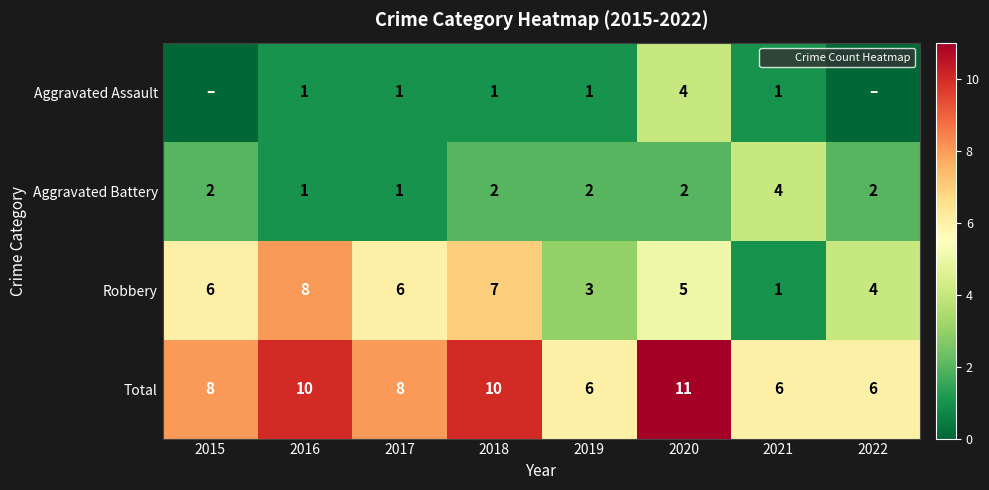

What is the maximum value for Aggravated Battery?

4